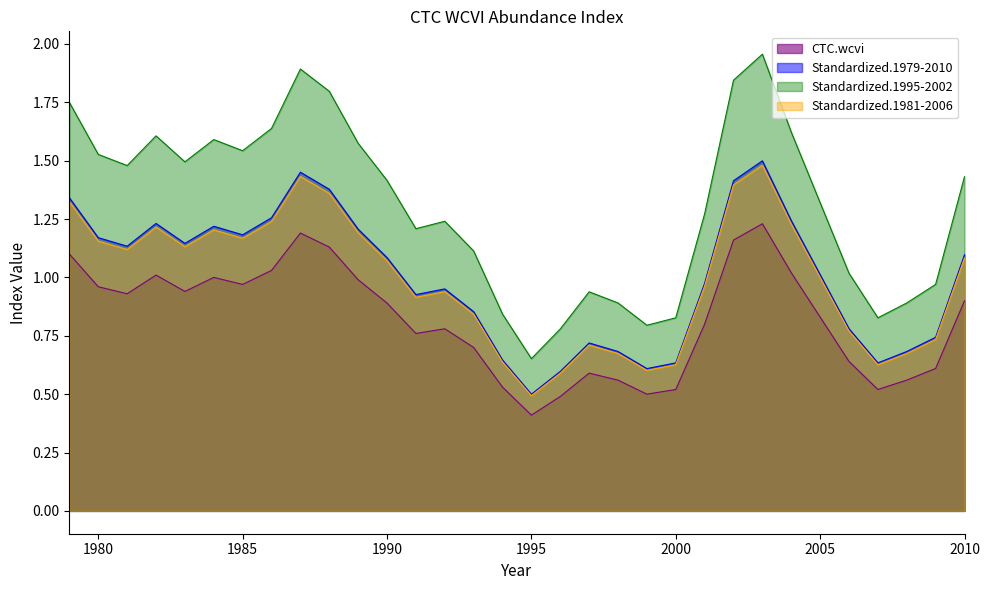

True or false: Standardized.1995-2002 and CTC.wcvi intersect in this chart.

False